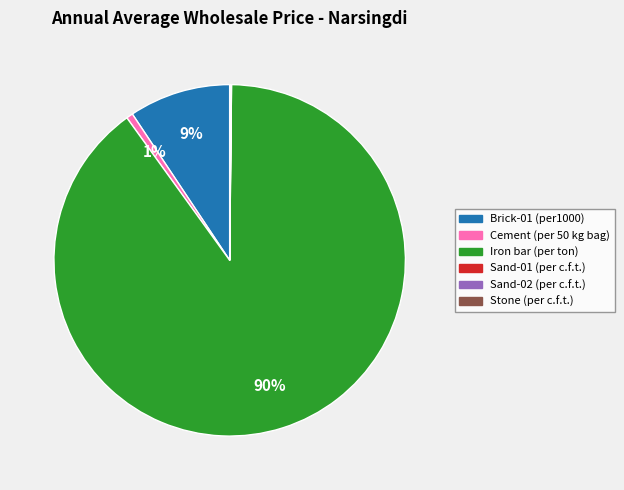

What percentage is the Cement (per 50 kg bag) slice, to the nearest percent?

1%